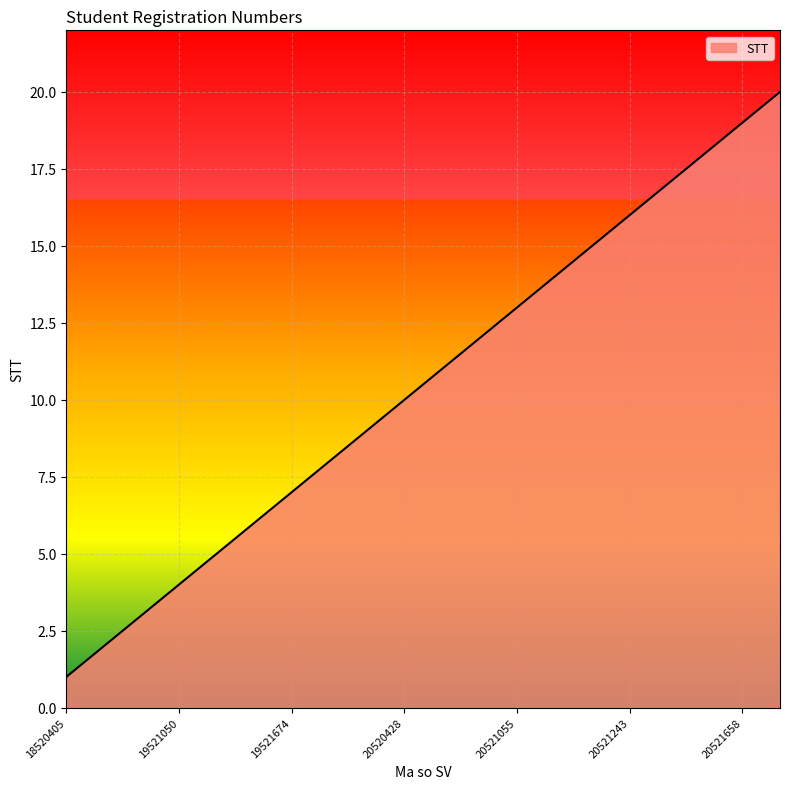

Does the chart display data point markers on the line(s)?

No